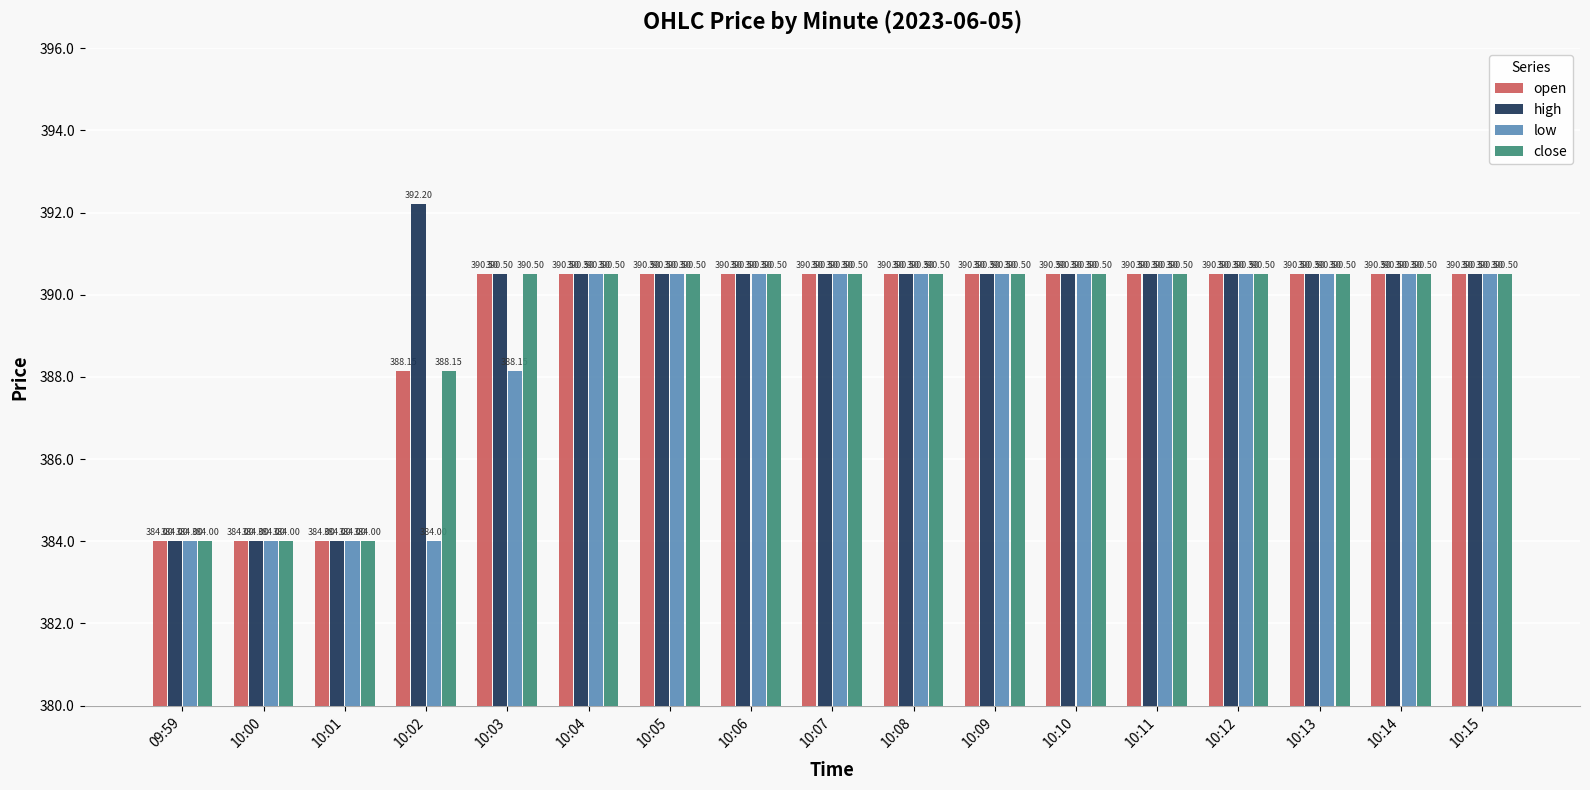

What is the value of the close bar at the 16th from the left?

390.5